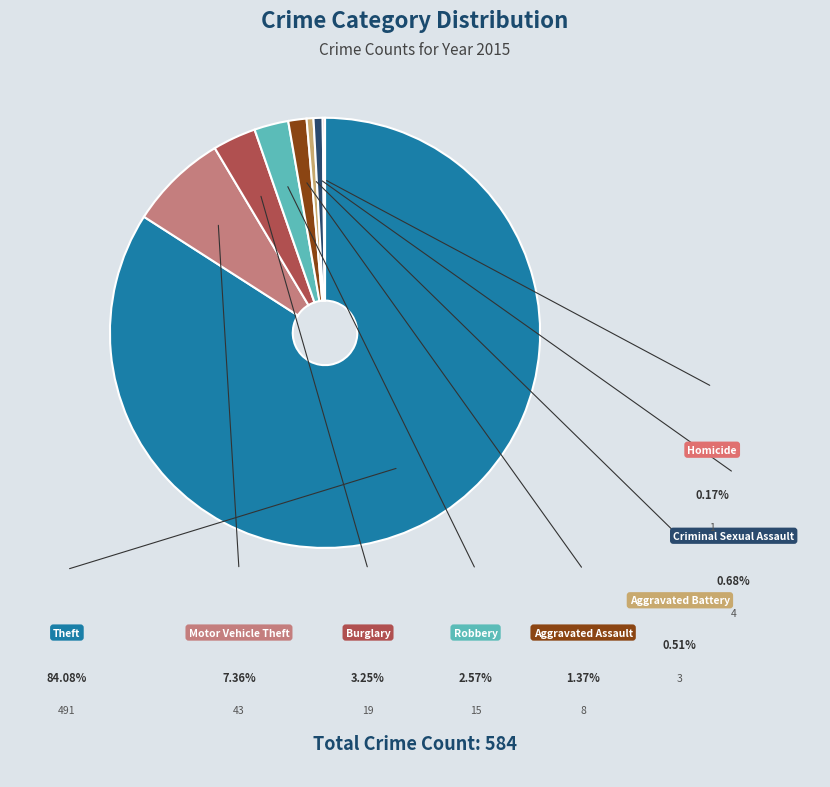

To the nearest percent, what is the difference between the largest and smallest slice percentages?

84%